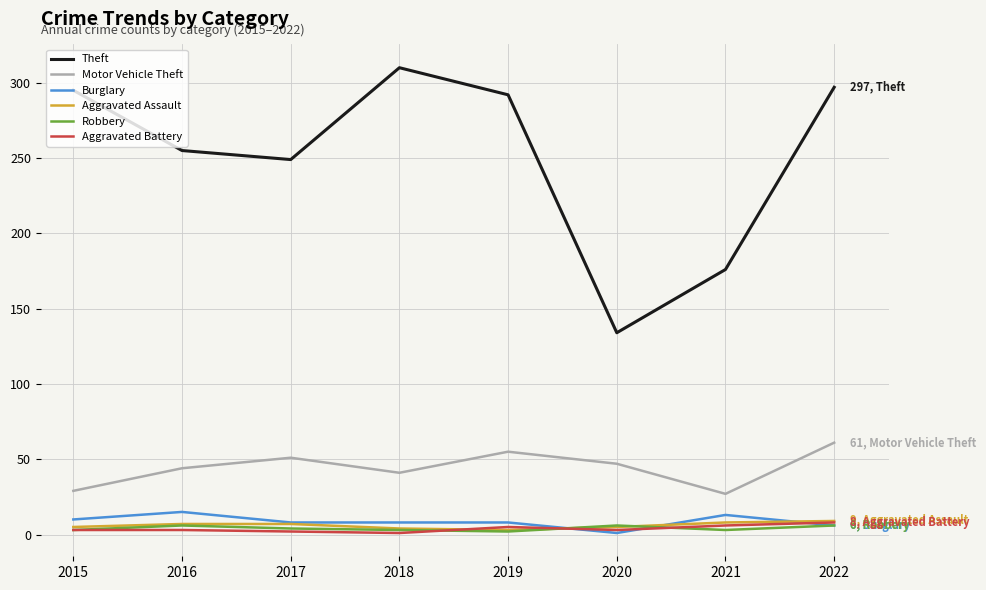

The value of Motor Vehicle Theft at 2022 is 94. True or false?

False